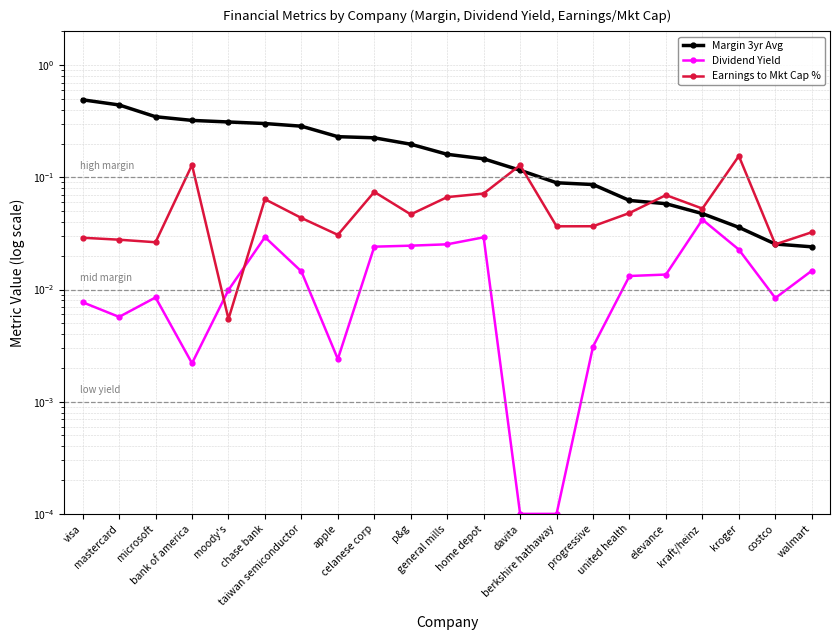

What is the difference between the maximum and minimum values in the Margin 3yr Avg series?

0.5